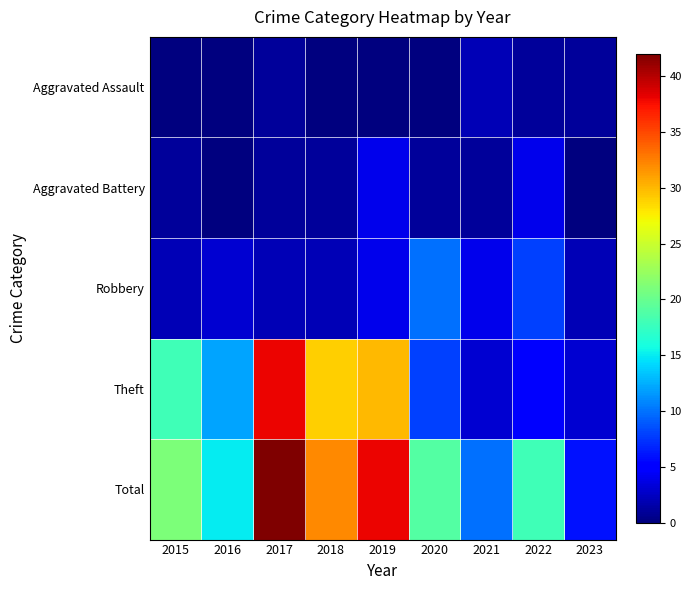

At how many categories does at least one series exceed 5?

9